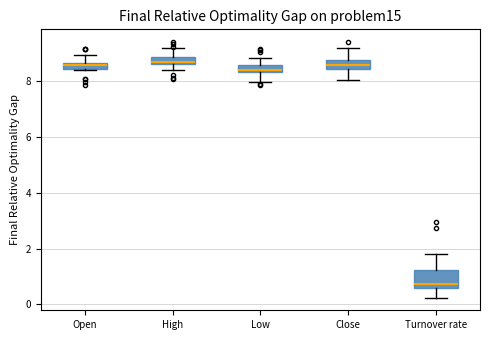

Where is the upper edge of the box for High on the y-axis? The values are not printed on the chart, so give them approximately, as read against the axis.

8.8